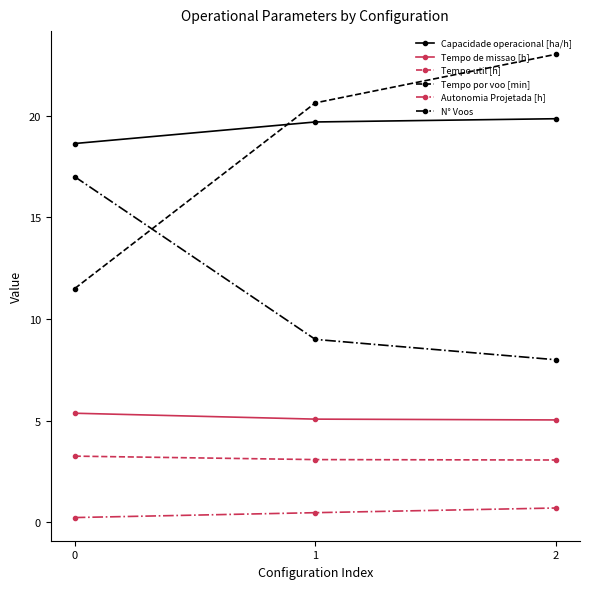

At 2, list the series in order from smallest to largest.

Autonomia Projetada [h], Tempo util [h], Tempo de missao [h], N° Voos, Capacidade operacional [ha/h], Tempo por voo [min]